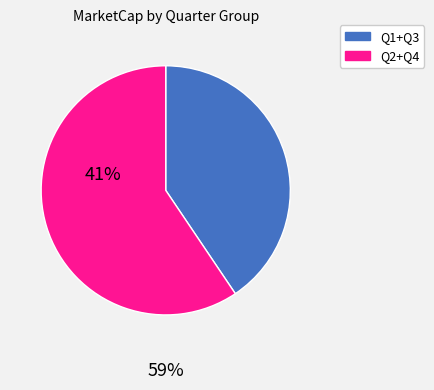

Is there a majority slice in this chart?

Yes